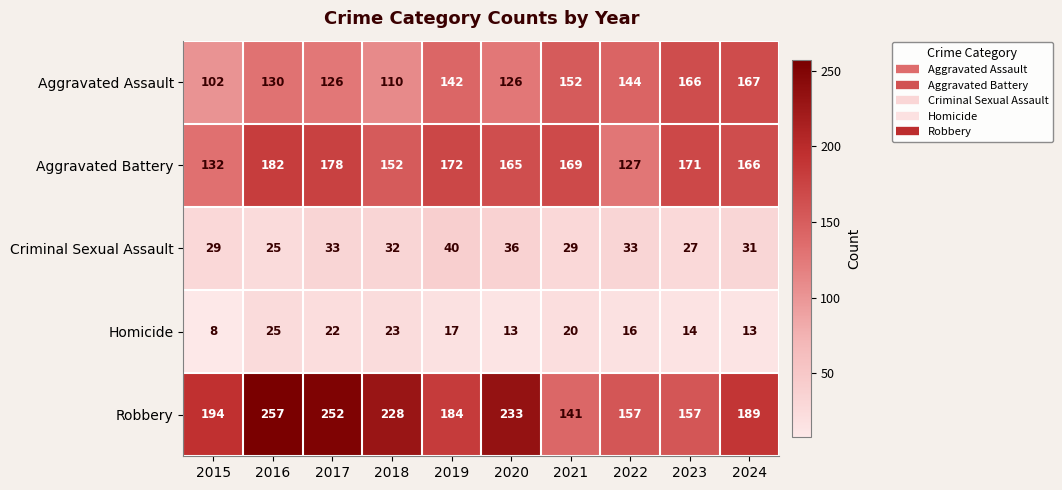

What is the difference between the Aggravated Assault values at 2024 and 2017?

41